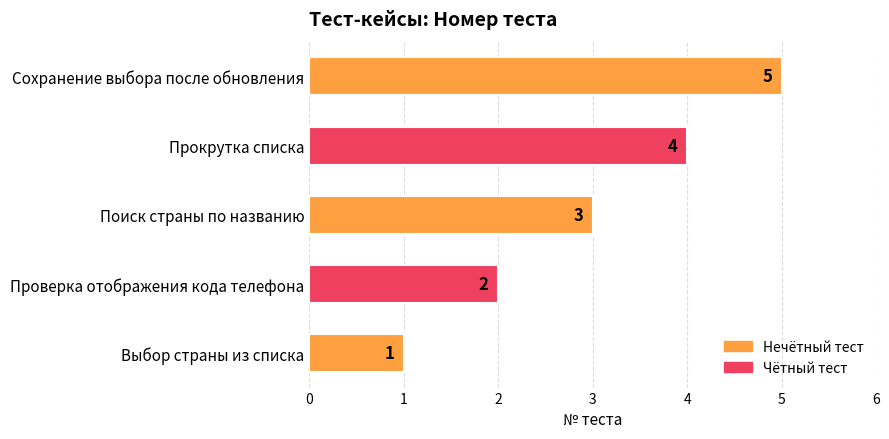

True or false: the data shows 1 at Сохранение выбора после обновления.

False